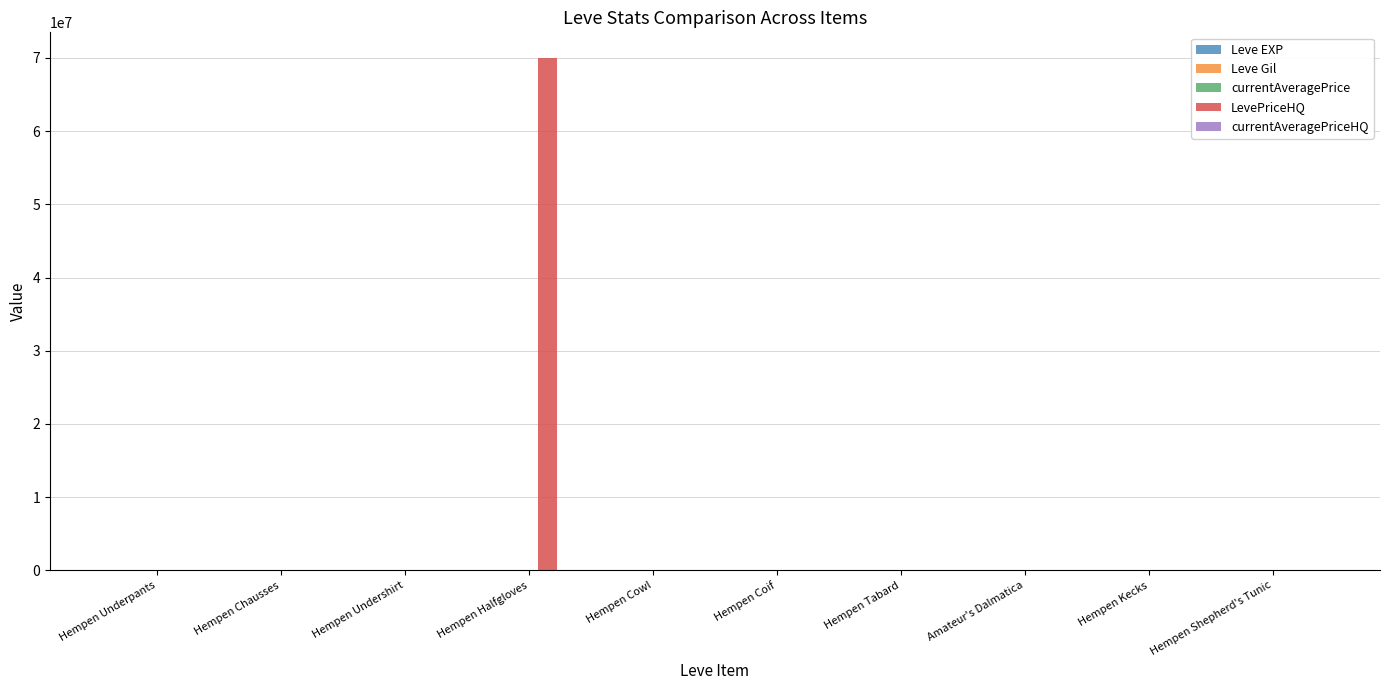

Between Hempen Halfgloves and Hempen Coif, which series saw the biggest shift?

LevePriceHQ